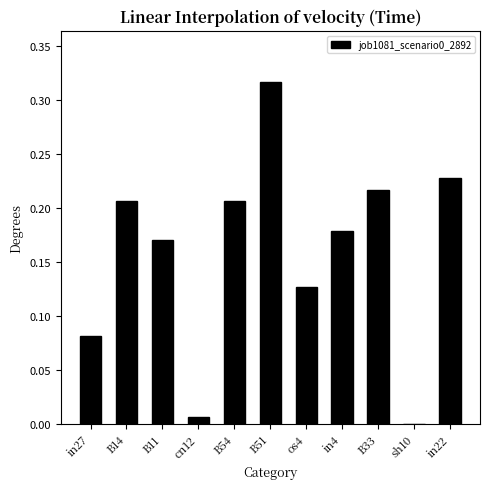

The chart shows a value of 0.1 at B54. True or false?

False